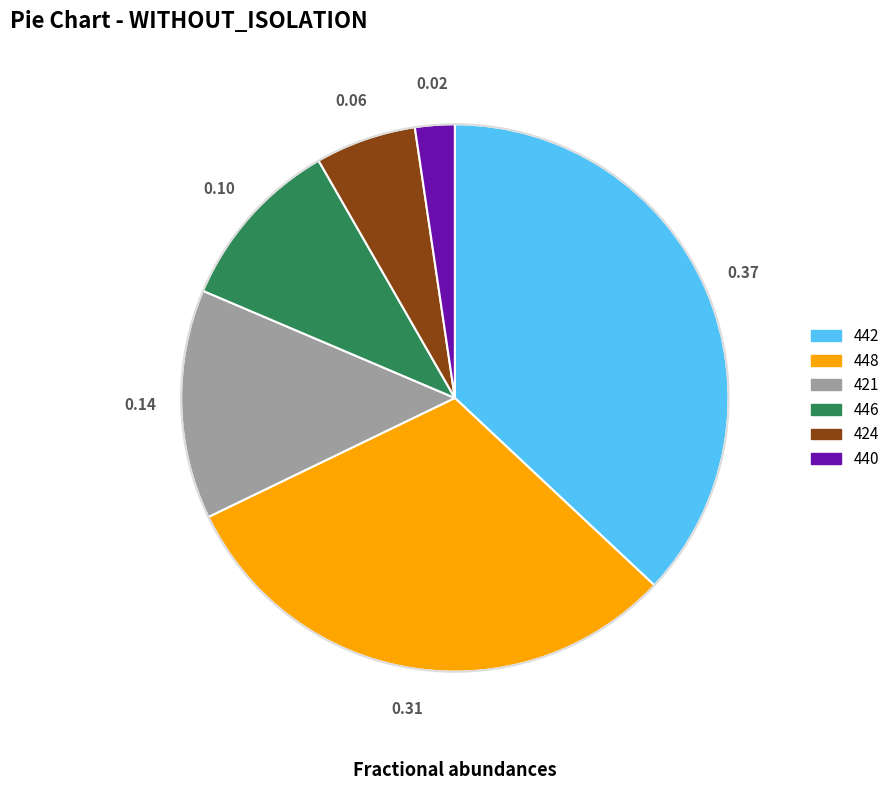

Is there any slice that represents more than half of the pie?

No